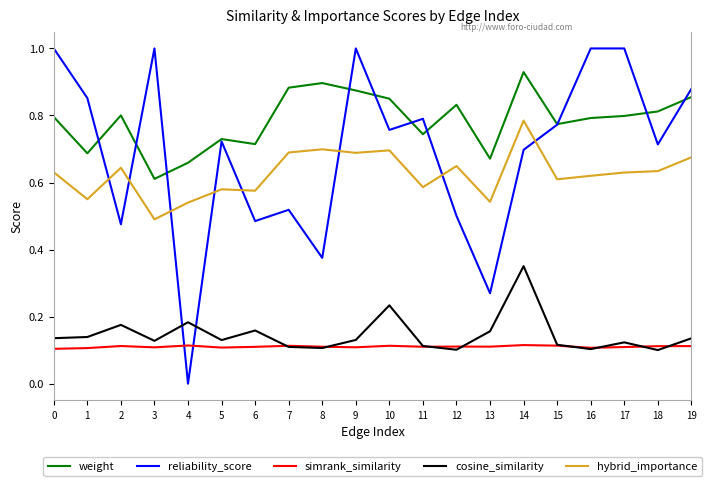

What are all the series names shown in the legend?

weight, reliability_score, simrank_similarity, cosine_similarity, hybrid_importance